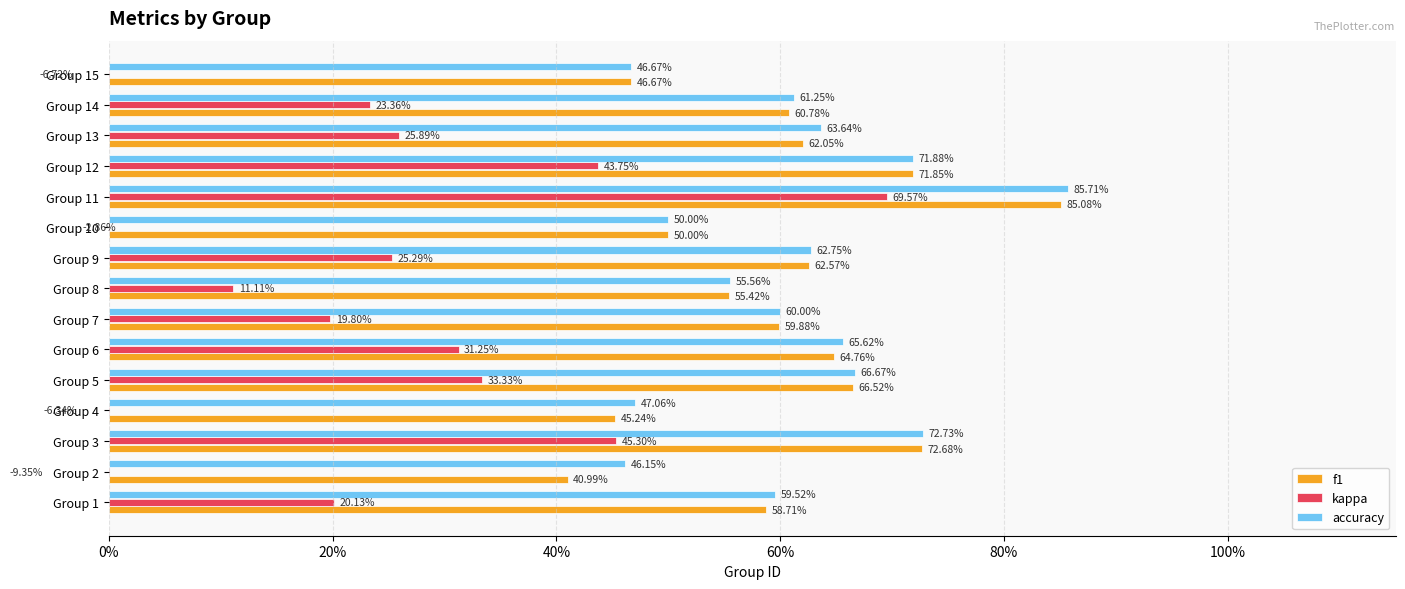

How many groups of bars are there?

15